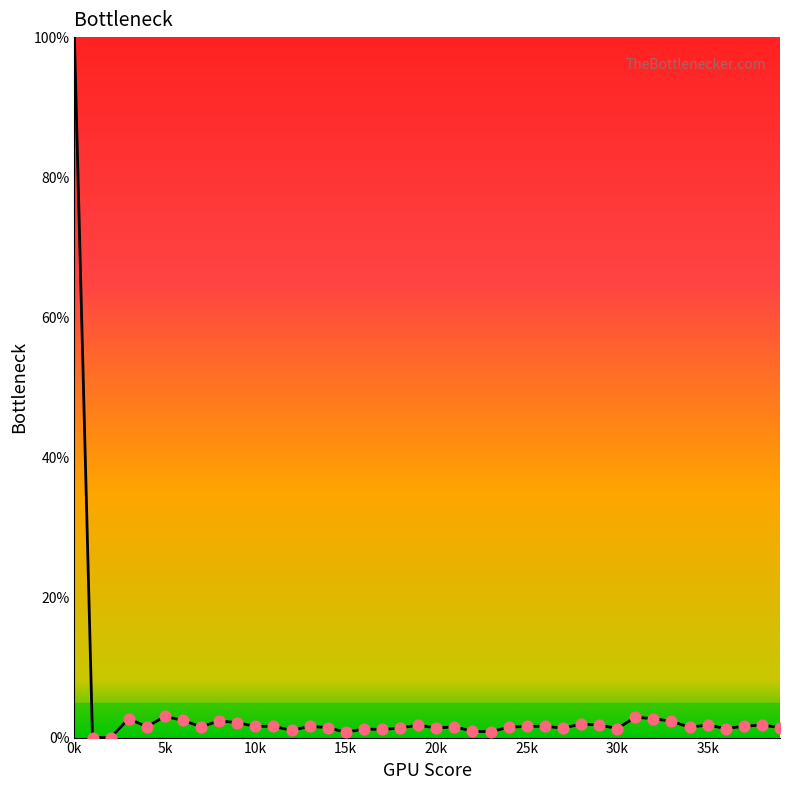

What is the difference between the maximum and minimum values?

100.0